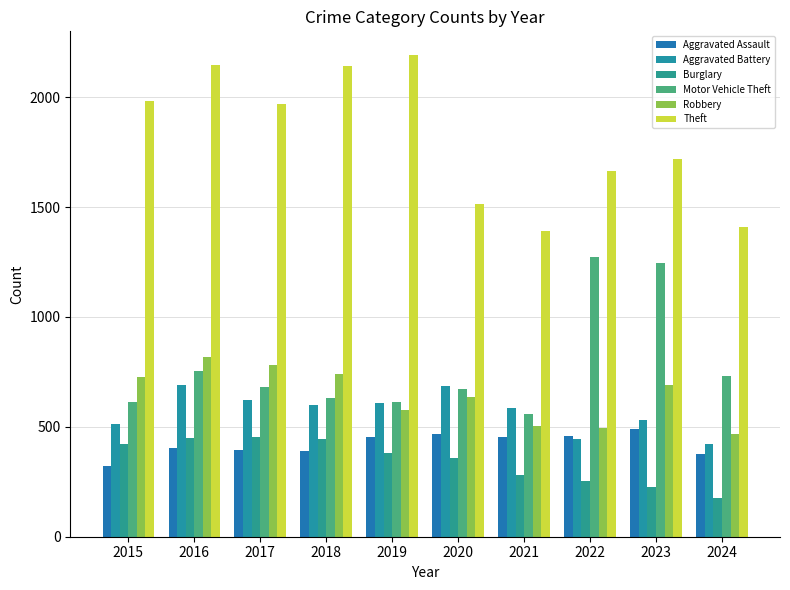

Read the Aggravated Battery value at 2015.

515